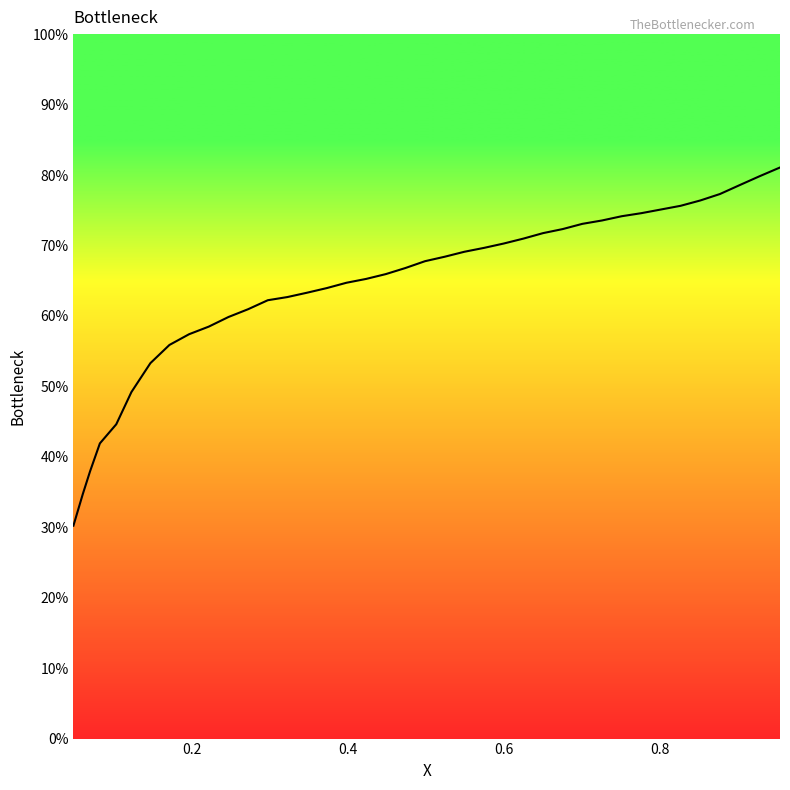

Is this an area chart (filled region under the line)?

No